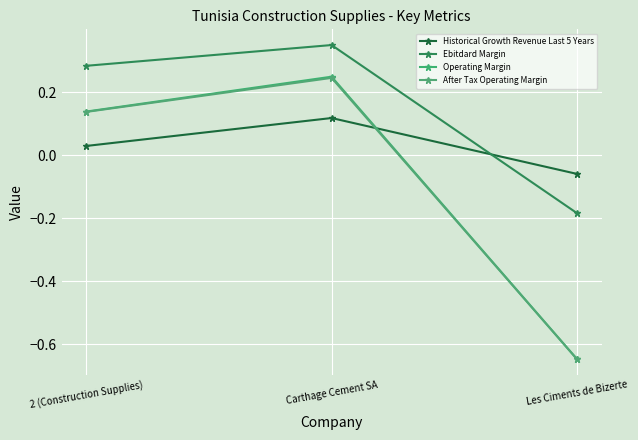

Is this an area chart (filled region under the line)?

No